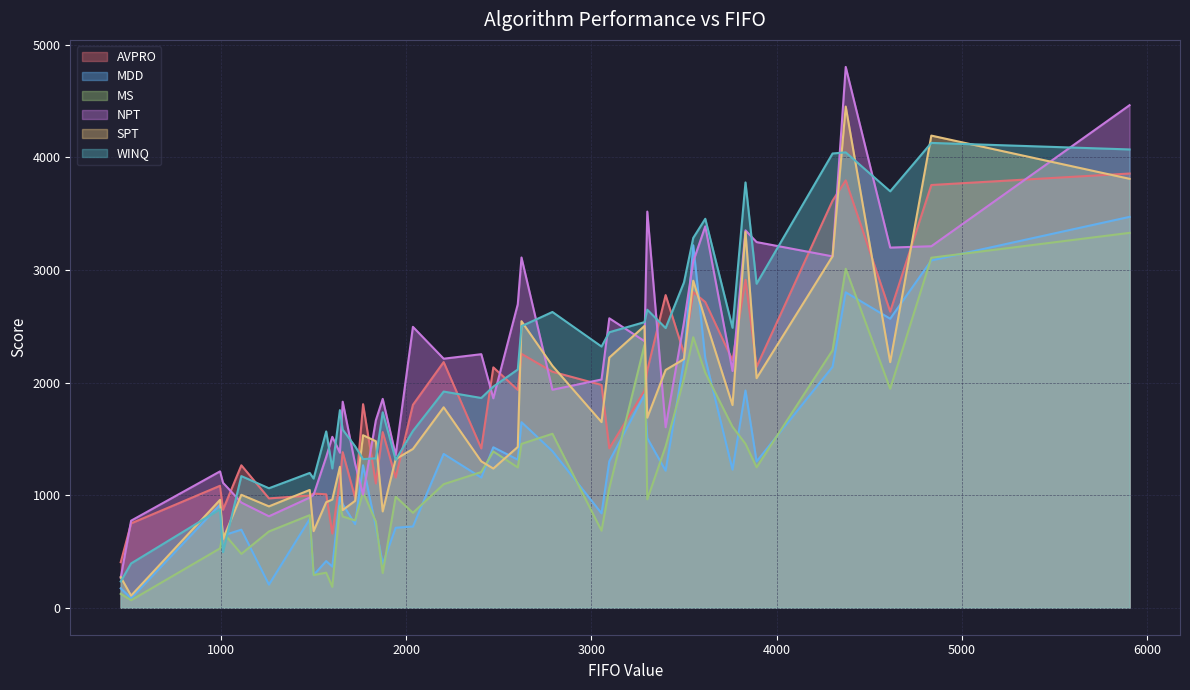

Reading left to right, extract all data points from this chart.

AVPRO: 3550=2803	5905=3857	2623=2255	2037=1802	1602=659	1874=1560	996=1083	1260=971	3097=1416	4373=3796	4613=2630	3615=2715	1501=1014	3302=2108	1643=1135	2603=1935	1569=1007	1944=1156	3762=2198	1012=870	1111=1265	2203=2182	4835=3755	2406=1415	2471=2135	1480=996	1725=977	2790=2096	3892=2140	1837=1103	516=749	3401=2777	3055=1979	1658=1382	3287=1928	1768=1808	4302=3616	3500=2260	460=404	3832=2913
MDD: 3550=3220	5905=3472	2623=1648	2037=721	1602=365	1874=389	996=915	1260=205	3097=1301	4373=2802	4613=2567	3615=2215	1501=290	3302=1506	1643=983	2603=1315	1569=414	1944=710	3762=1226	1012=641	1111=693	2203=1366	4835=3085	2406=1156	2471=1425	1480=787	1725=742	2790=1391	3892=1299	1837=716	516=84	3401=1217	3055=838	1658=920	3287=1893	1768=1265	4302=2140	3500=2195	460=172	3832=1929
MS: 3550=2403	5905=3330	2623=1455	2037=843	1602=185	1874=308	996=527	1260=677	3097=1062	4373=3011	4613=1945	3615=2087	1501=290	3302=963	1643=906	2603=1246	1569=311	1944=986	3762=1607	1012=667	1111=478	2203=1097	4835=3109	2406=1205	2471=1388	1480=822	1725=775	2790=1545	3892=1247	1837=764	516=66	3401=1433	3055=684	1658=810	3287=2334	1768=1027	4302=2287	3500=2035	460=123	3832=1456
NPT: 3550=3076	5905=4464	2623=3111	2037=2495	1602=1518	1874=1855	996=1211	1260=812	3097=2571	4373=4804	4613=3199	3615=3388	1501=1003	3302=3519	1643=1377	2603=2696	1569=1339	1944=1356	3762=2103	1012=1110	1111=934	2203=2212	4835=3211	2406=2252	2471=1860	1480=978	1725=1279	2790=1936	3892=3248	1837=1665	516=773	3401=1603	3055=2027	1658=1830	3287=2368	1768=1004	4302=3121	3500=2535	460=267	3832=3352
SPT: 3550=2905	5905=3810	2623=2545	2037=1410	1602=961	1874=855	996=958	1260=900	3097=2222	4373=4452	4613=2181	3615=2560	1501=680	3302=1688	1643=1252	2603=1428	1569=937	1944=1320	3762=1800	1012=610	1111=1003	2203=1780	4835=4194	2406=1300	2471=1236	1480=1046	1725=949	2790=2149	3892=2039	1837=1479	516=107	3401=2112	3055=1649	1658=867	3287=2503	1768=1532	4302=3122	3500=2208	460=271	3832=3338
WINQ: 3550=3285	5905=4071	2623=2501	2037=1570	1602=1237	1874=1736	996=874	1260=1061	3097=2447	4373=4045	4613=3699	3615=3455	1501=1147	3302=2647	1643=1755	2603=2116	1569=1566	1944=1314	3762=2487	1012=494	1111=1169	2203=1920	4835=4129	2406=1863	2471=1964	1480=1197	1725=1434	2790=2627	3892=2878	1837=1327	516=393	3401=2484	3055=2320	1658=1582	3287=2537	1768=1320	4302=4035	3500=2890	460=233	3832=3778